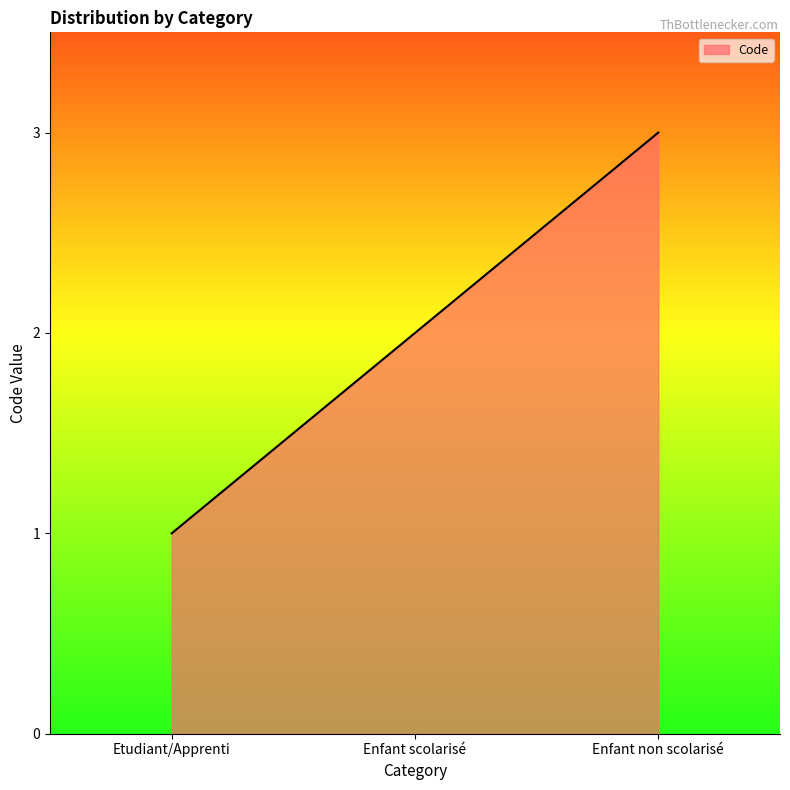

Is it true that the value at Enfant non scolarisé is 5?

False